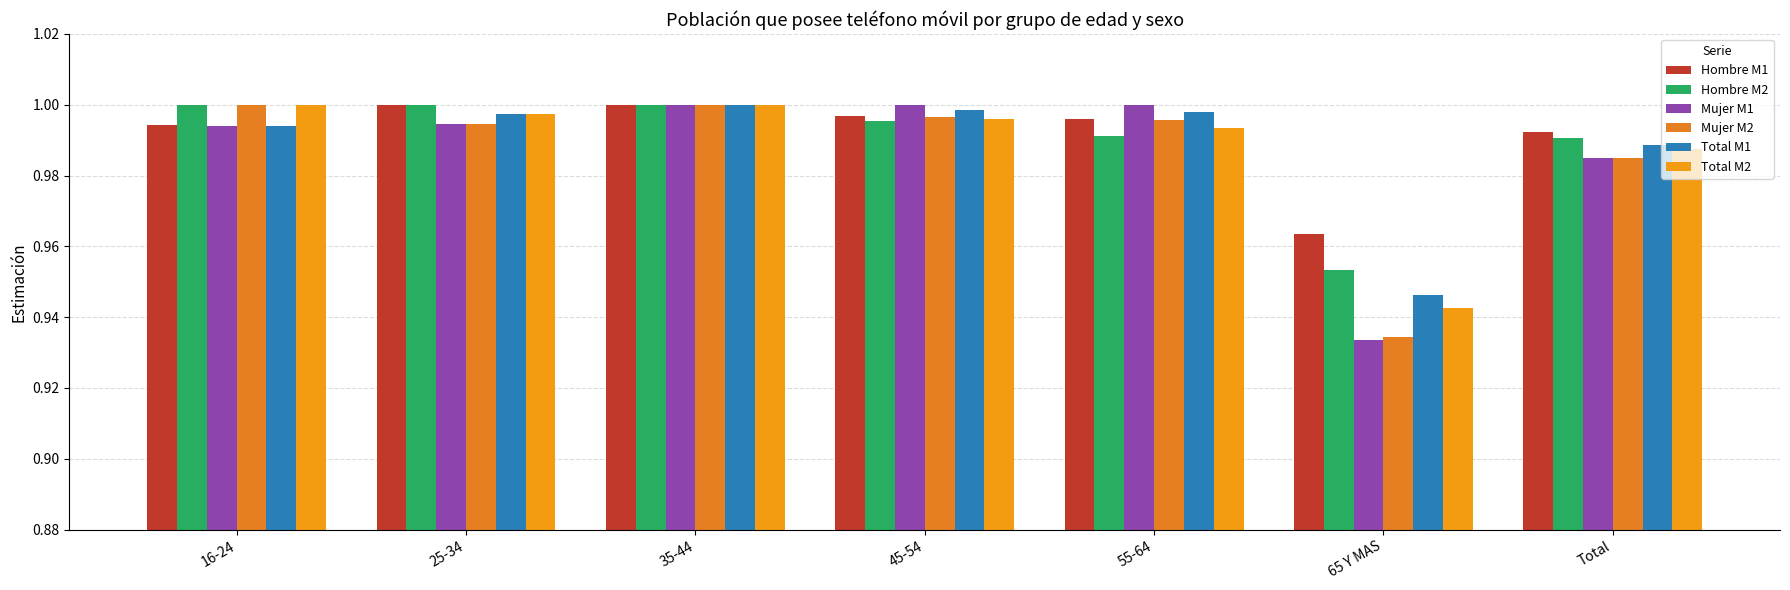

How many groups of bars are there?

7